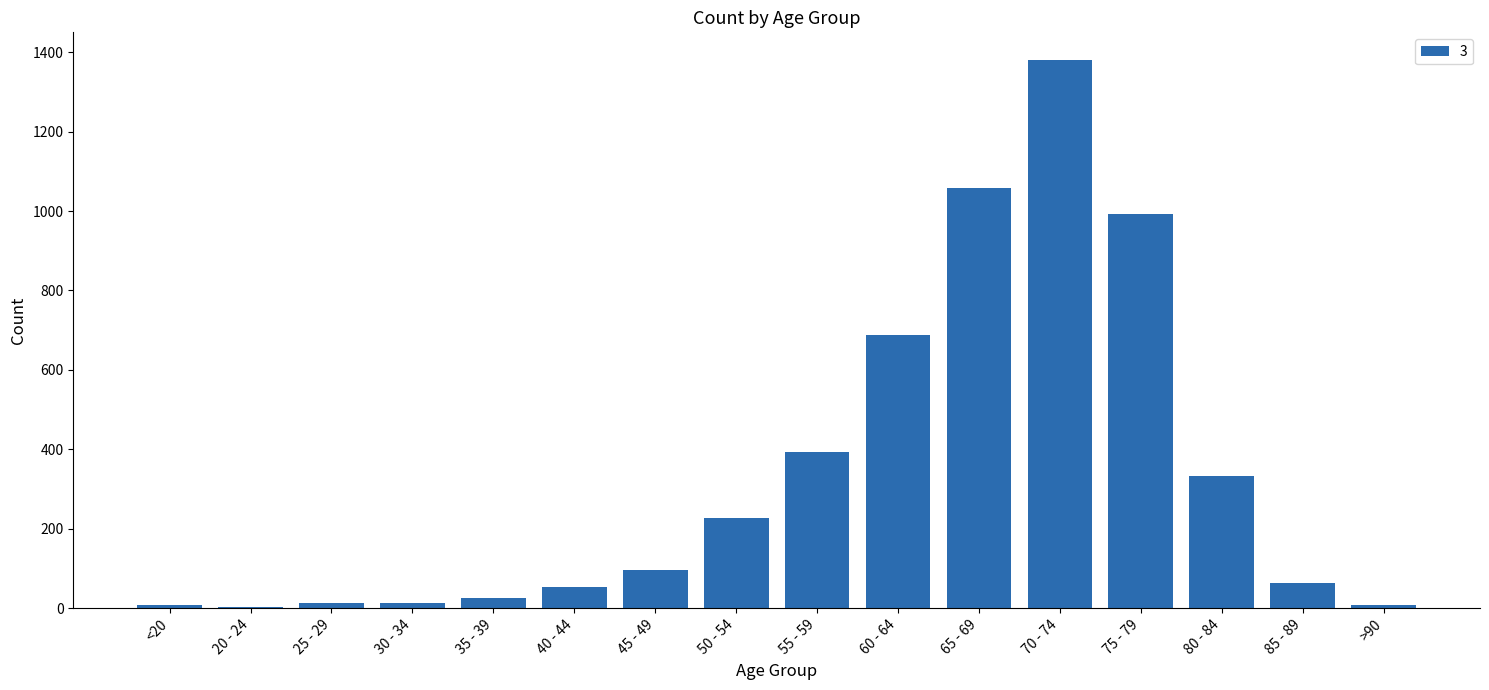

The chart shows a value of 1057 at 65 - 69. True or false?

True